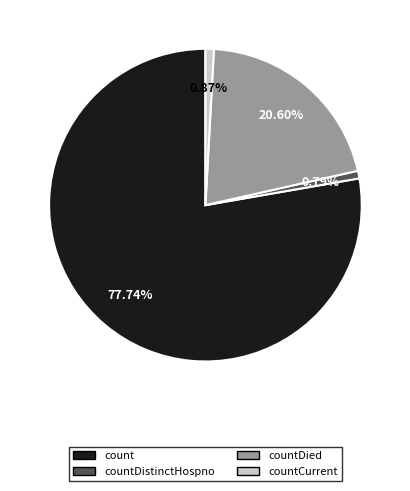

Is the sum of countDied and countCurrent greater than half?

No